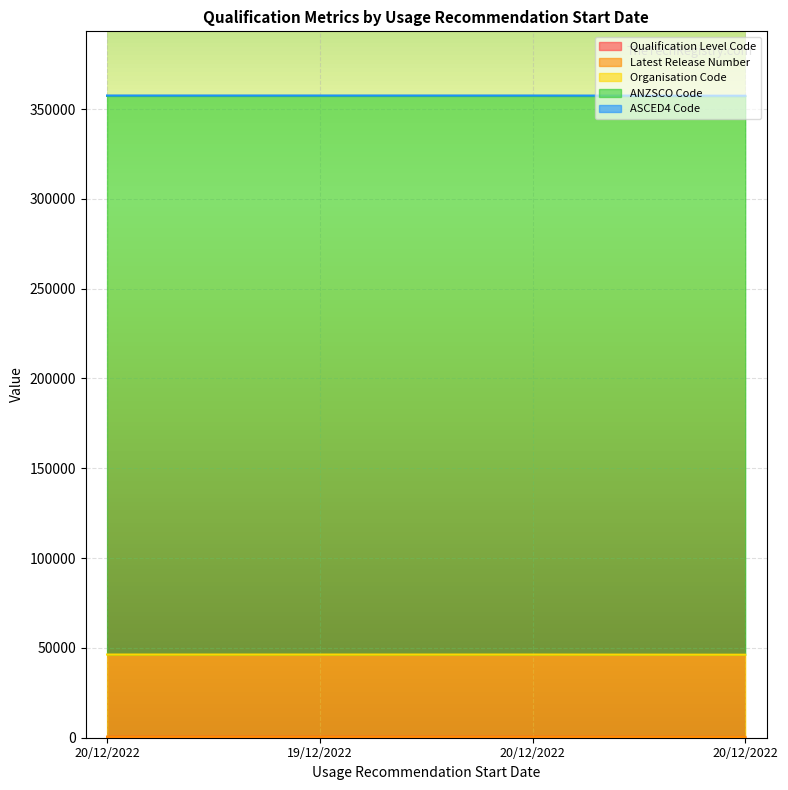

Reading left to right, transcribe all the data shown in this chart.

Qualification Level Code: 514	511	511	421
Latest Release Number: 1	3	1	1
Organisation Code: 45799	45799	45799	45799
ANZSCO Code: 311000	311000	311000	311000
ASCED4 Code: 199	199	199	199